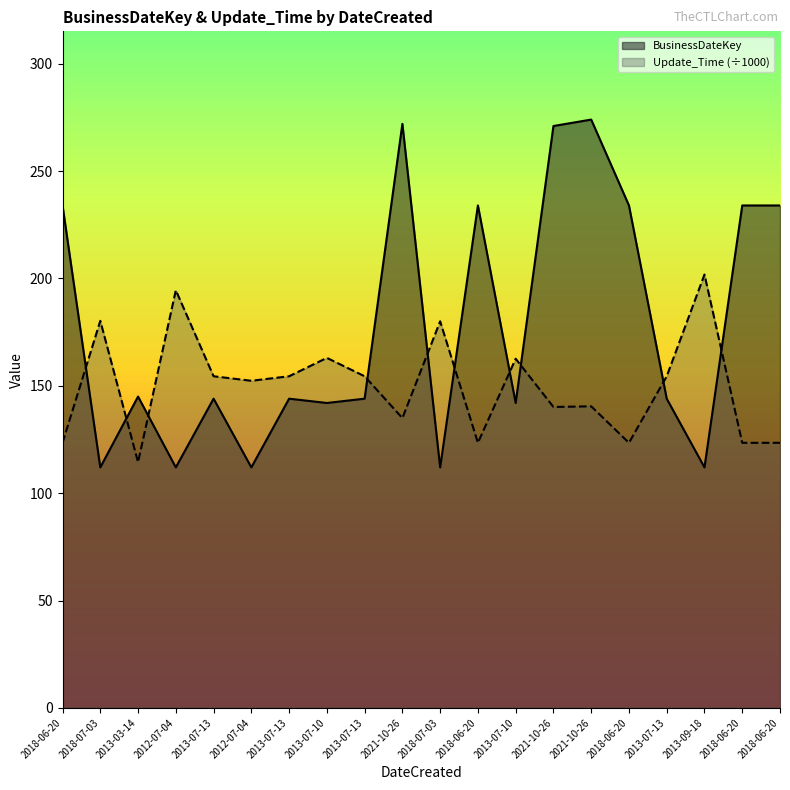

At 2018-07-03, list the series in order from largest to smallest.

Update_Time, BusinessDateKey